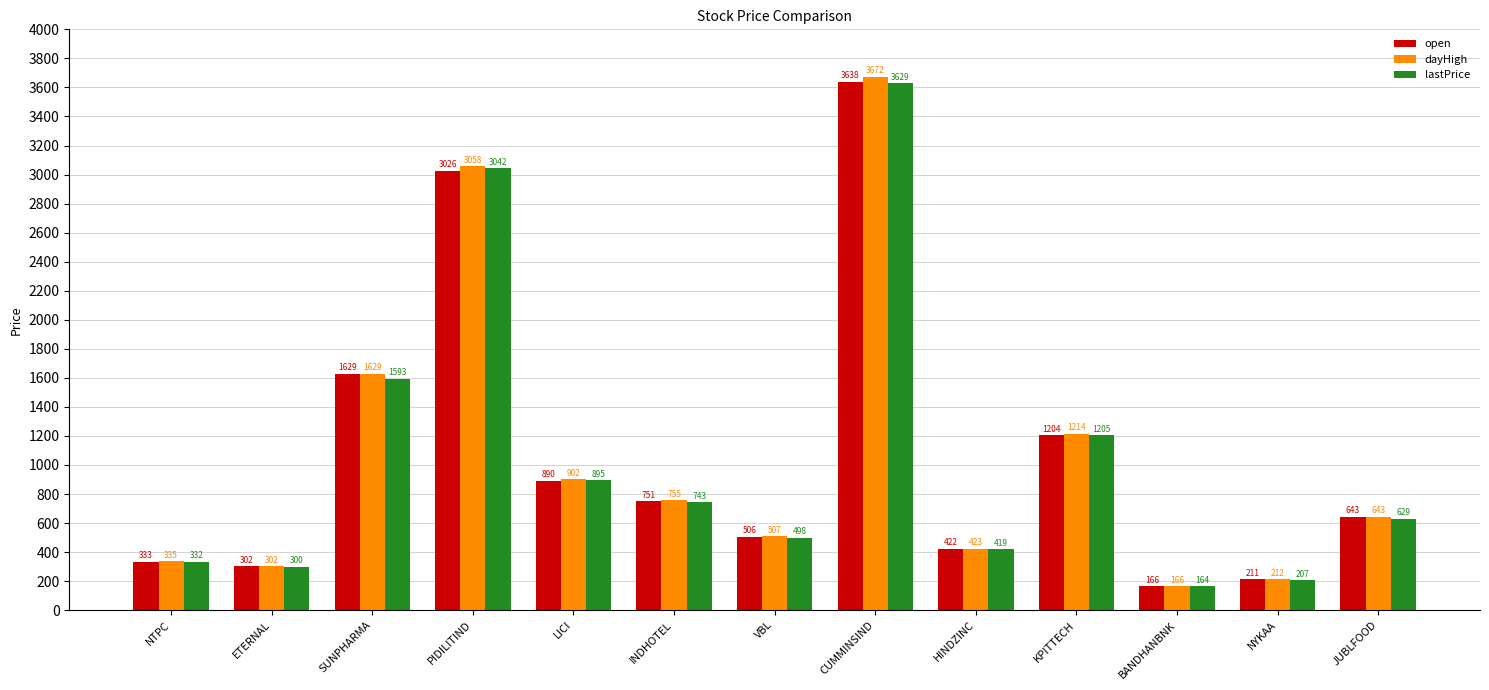

True or false: lastPrice has a value of 711.7 at VBL.

False